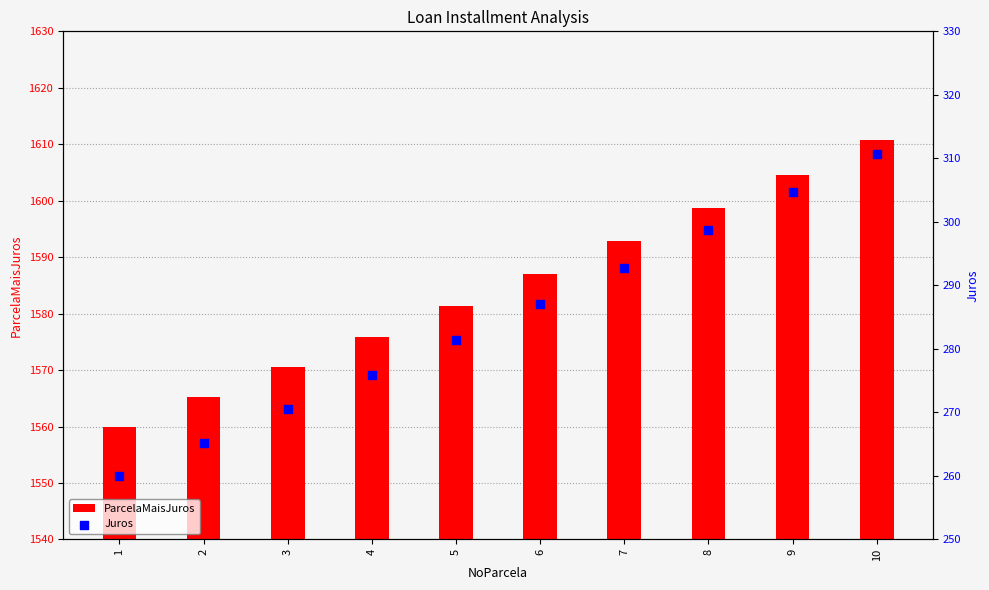

At how many categories does at least one series exceed 1307?

10